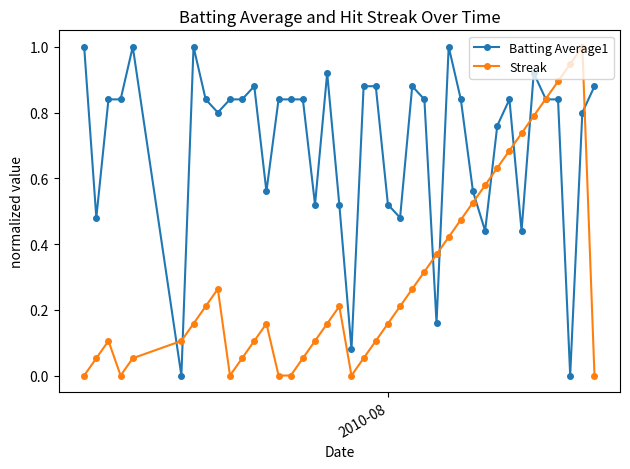

Rank the series by their average value, from highest to lowest.

Batting Average1, Streak